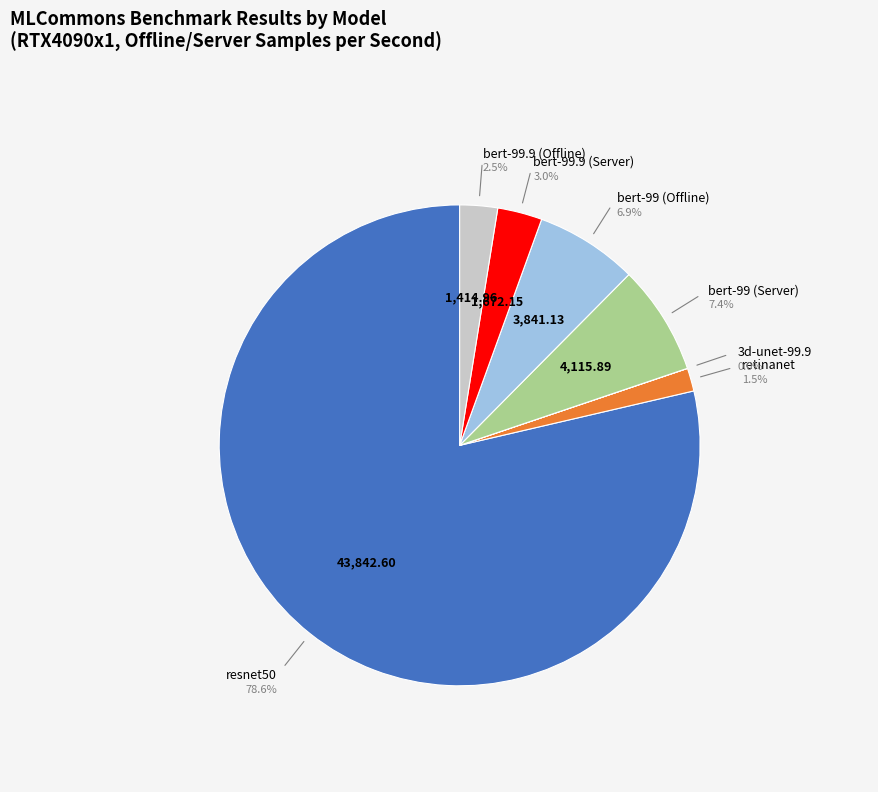

Do bert-99.9 (Server) and bert-99.9 (Offline) together represent more than half of the pie?

No